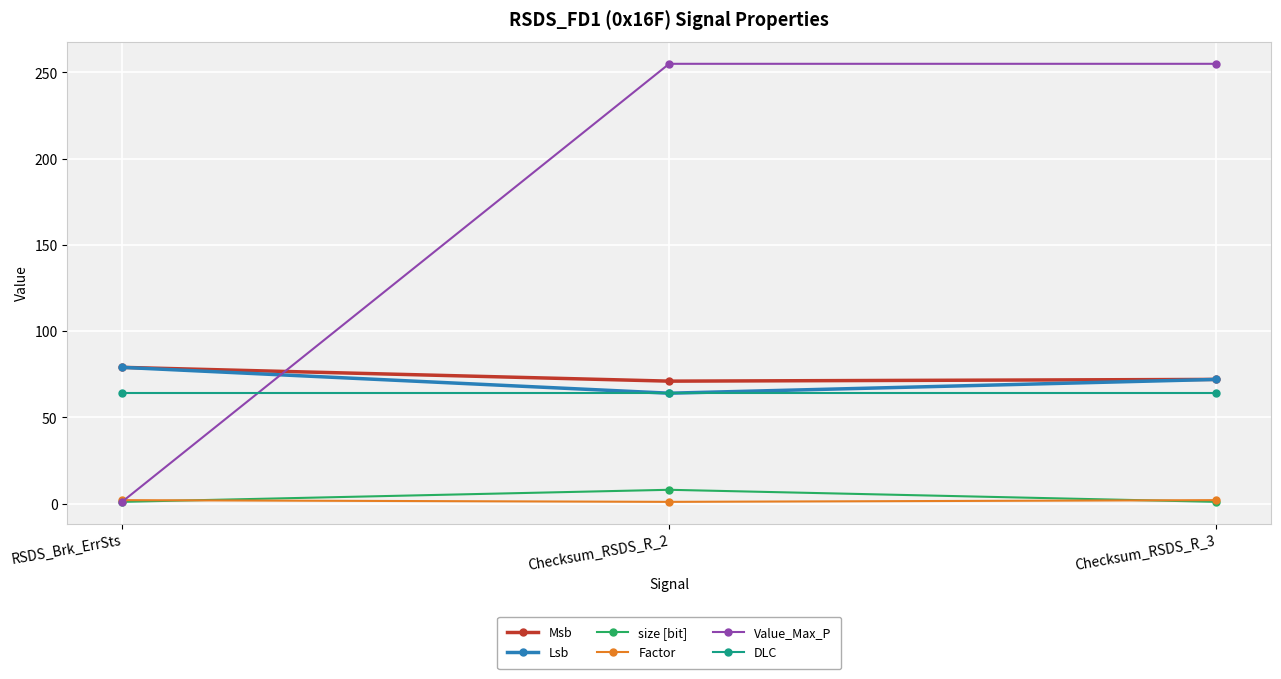

How many data points in Factor are less than 2?

1